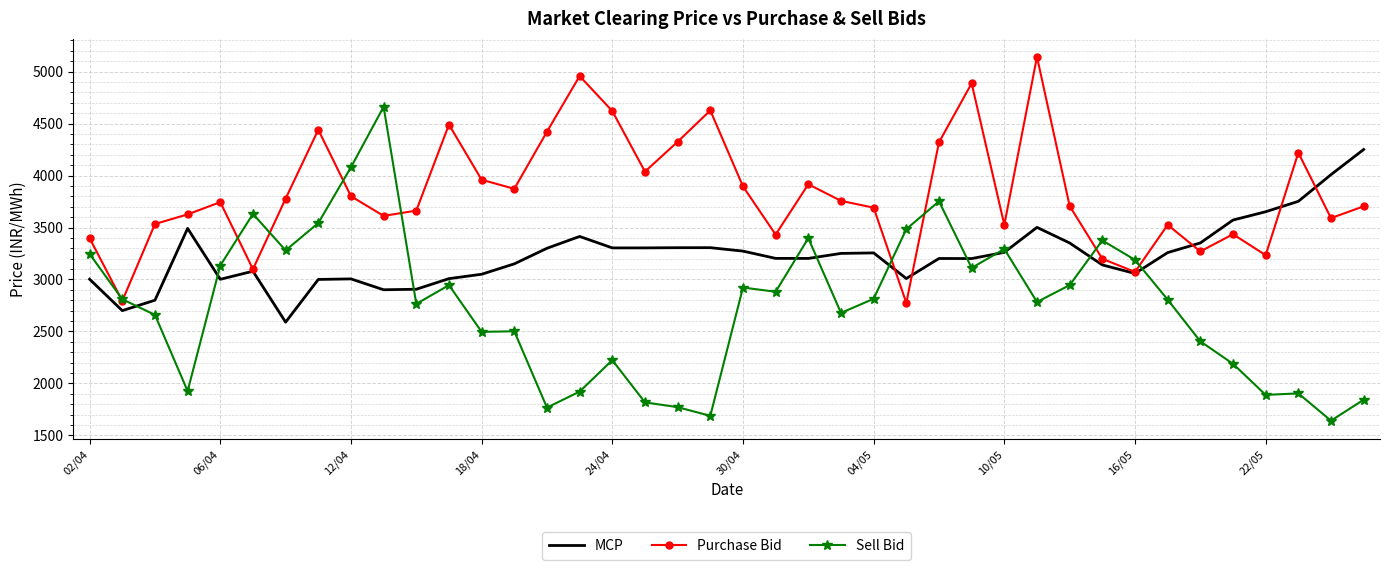

Which series has the largest range (max minus min)?

Sell Bid